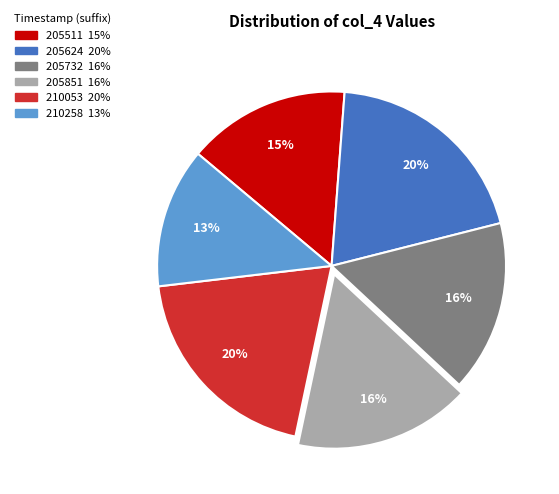

Is there any slice that represents more than half of the pie?

No